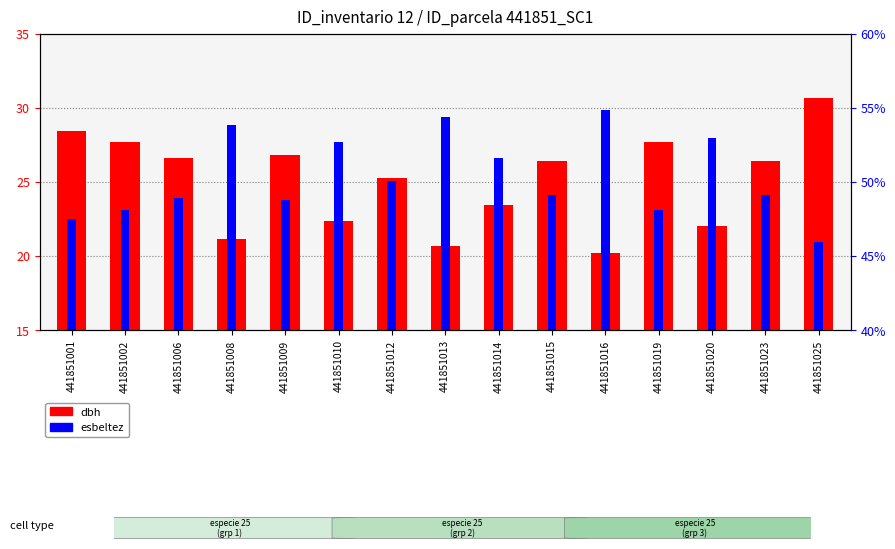

What is the difference between the second highest and minimum values in the dbh series?

8.2